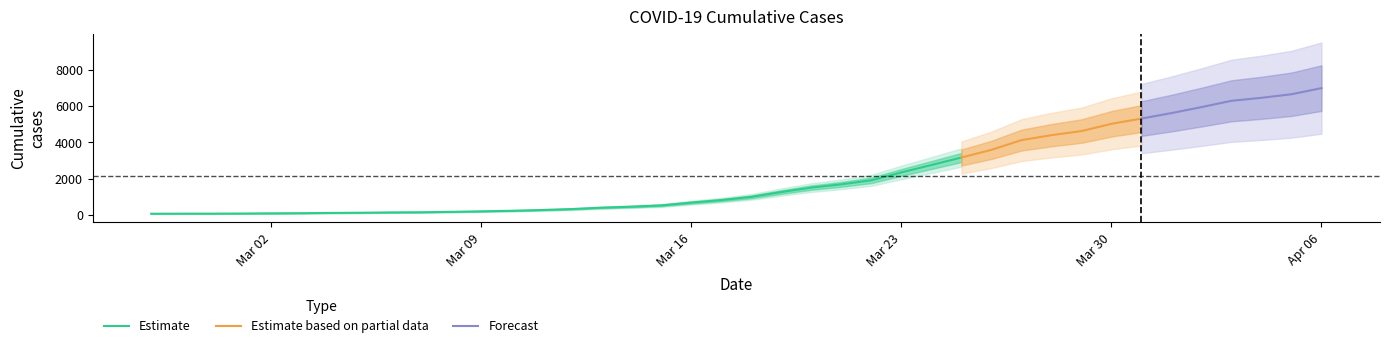

What is the value of the 15th point from the left?

320